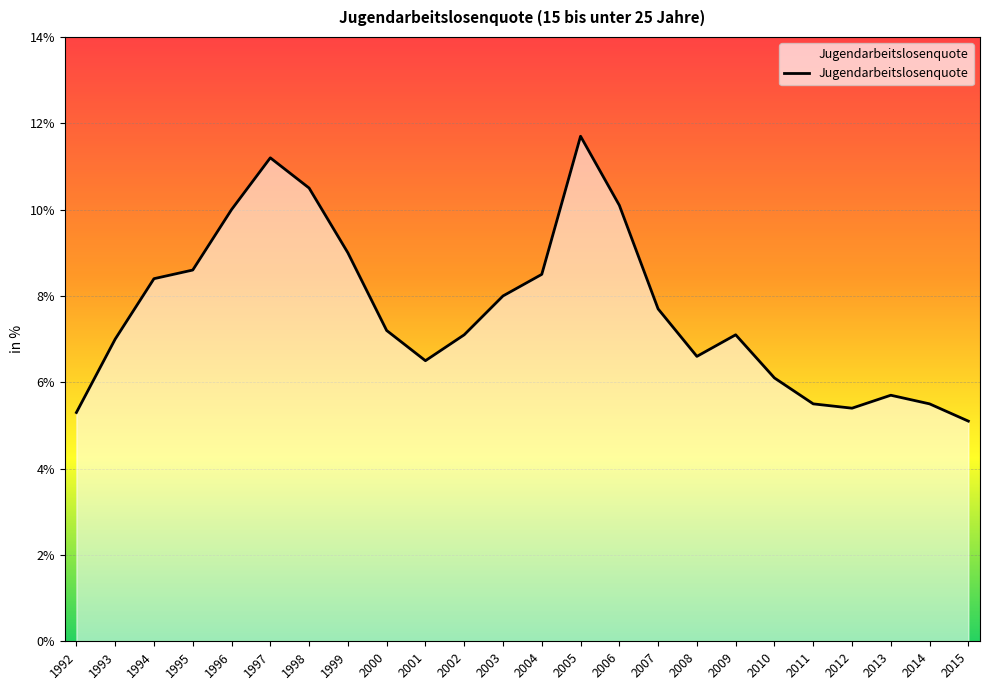

How many lines are shown in the chart?

1